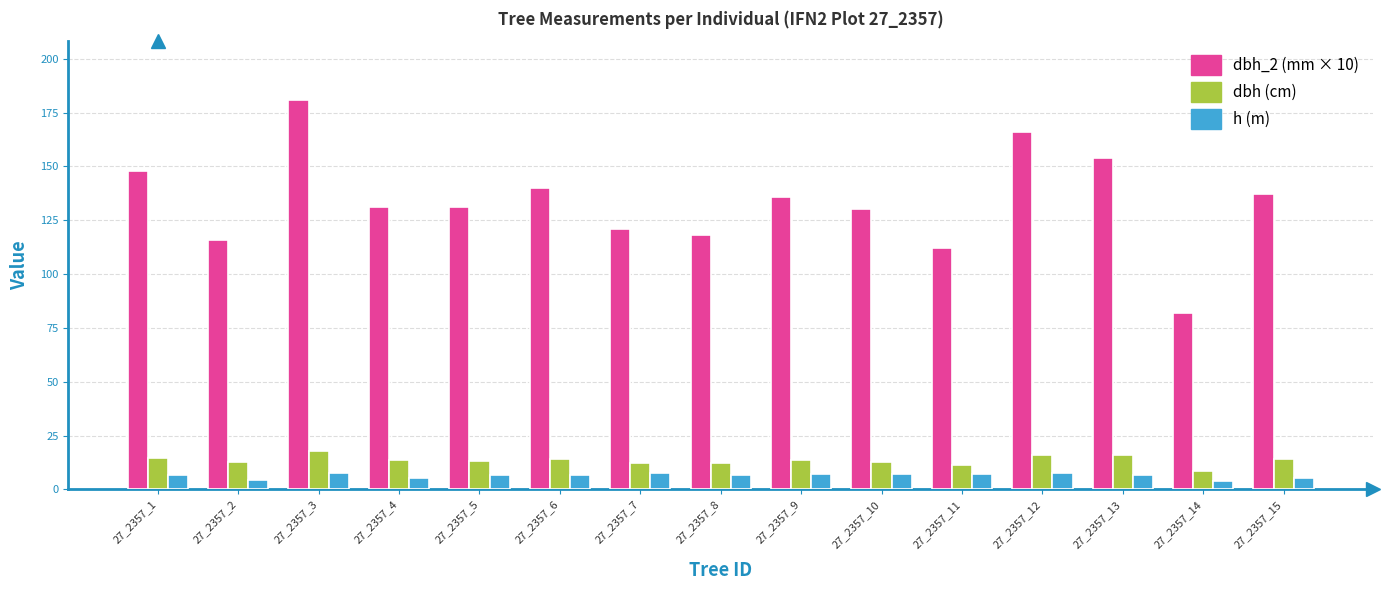

How many categories are shown in the chart?

15